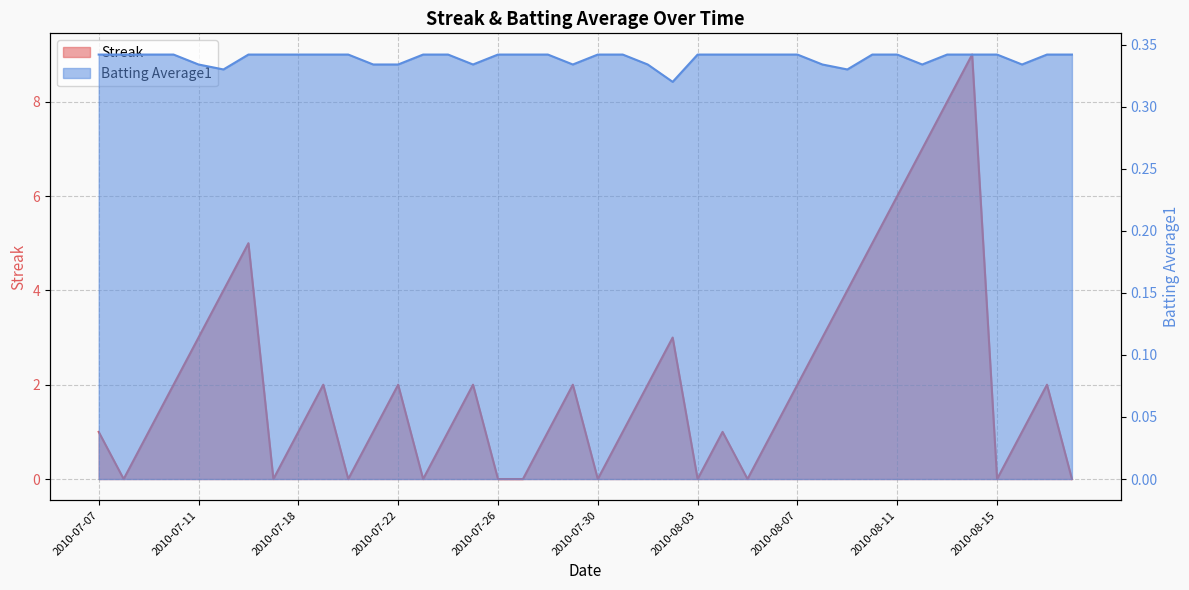

Reading right to left, what are all the values shown in this chart?

Streak: 0.0	2.0	1.0	0.0	9.0	8.0	7.0	6.0	5.0	4.0	3.0	2.0	1.0	0.0	1.0	0.0	3.0	2.0	1.0	0.0	2.0	1.0	0.0	0.0	2.0	1.0	0.0	2.0	1.0	0.0	2.0	1.0	0.0	5.0	4.0	3.0	2.0	1.0	0.0	1.0
Batting Average1: 0.3	0.3	0.3	0.3	0.3	0.3	0.3	0.3	0.3	0.3	0.3	0.3	0.3	0.3	0.3	0.3	0.3	0.3	0.3	0.3	0.3	0.3	0.3	0.3	0.3	0.3	0.3	0.3	0.3	0.3	0.3	0.3	0.3	0.3	0.3	0.3	0.3	0.3	0.3	0.3